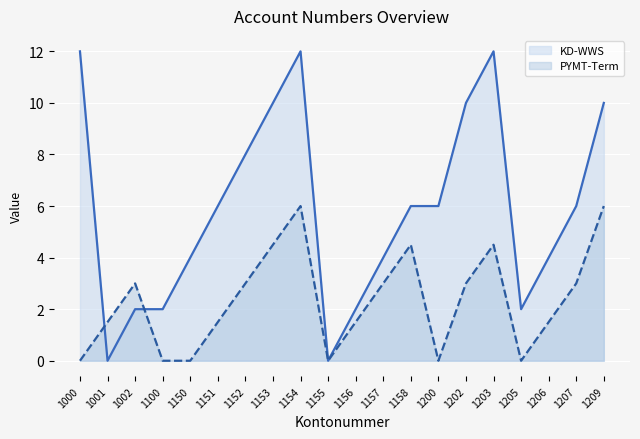

Rank the series at 1000 from lowest to highest value.

PYMT-Term, KD-WWS